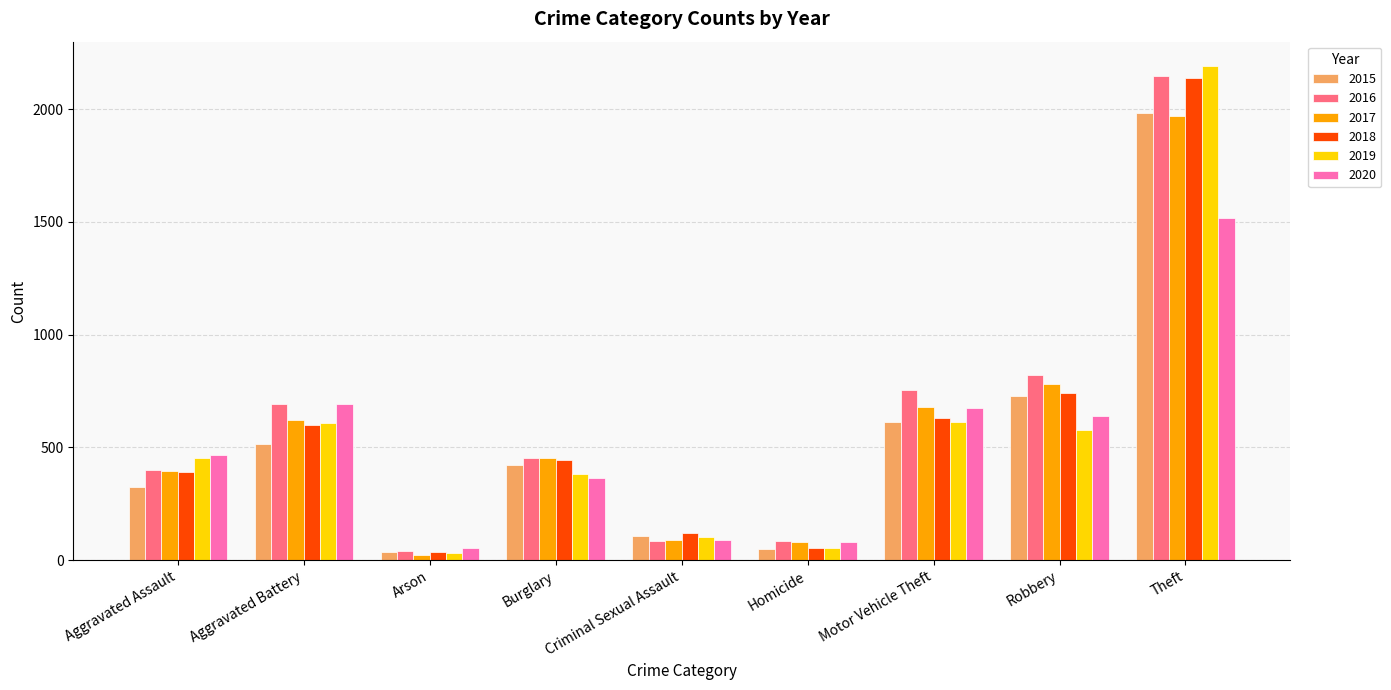

Which category has the lowest value in the 2017 series?

Arson